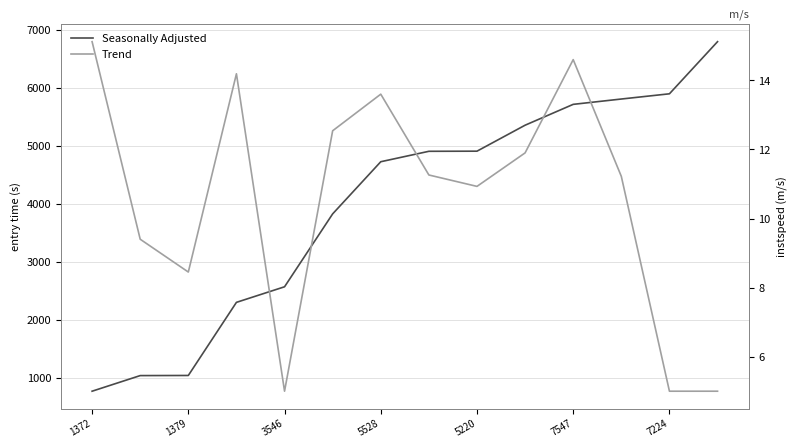

Which category has the lowest value in the Seasonally Adjusted series?

1372